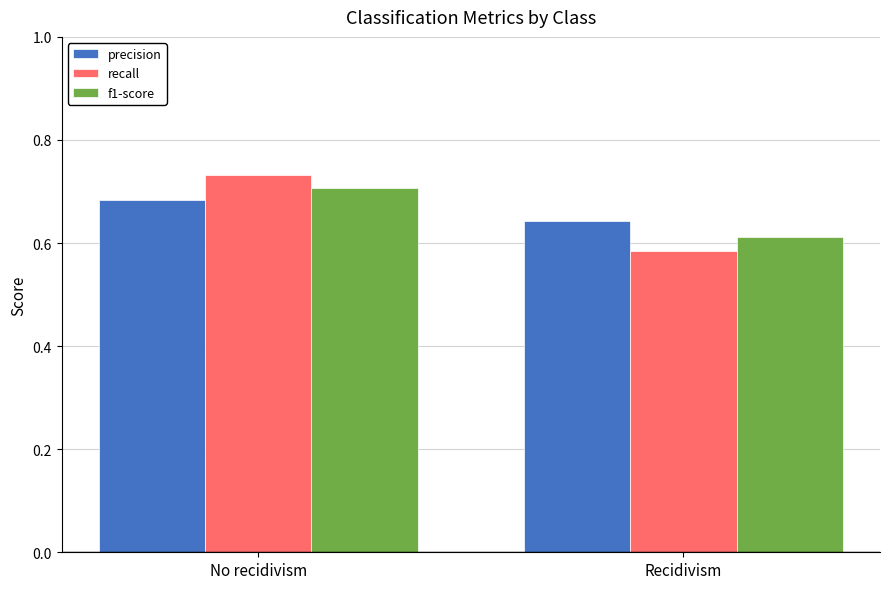

Which series changed the most between No recidivism and Recidivism?

recall